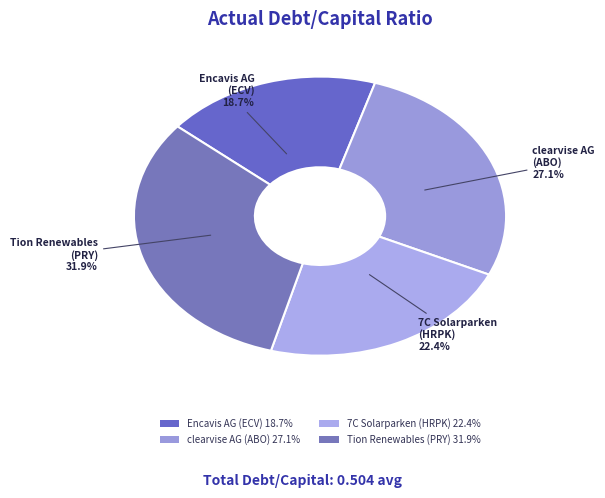

Which category has the smallest portion of the pie?

Encavis AG (ECV) 18.7%